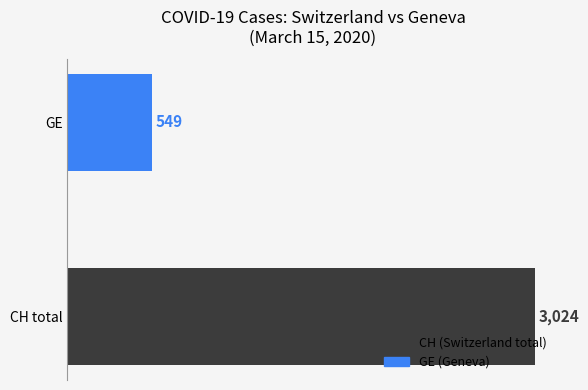

True or false: the data shows 3024 at CH total.

True